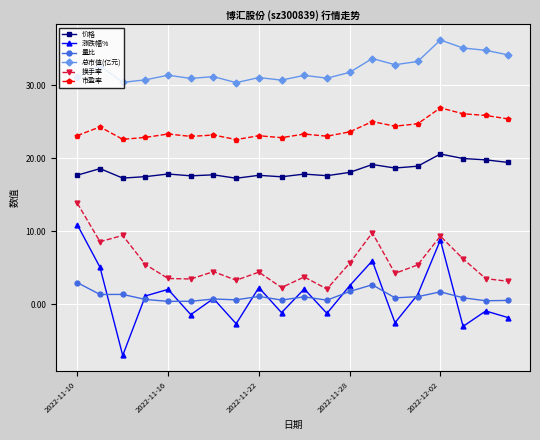

True or false: 总市值(亿元) and 涨跌幅% intersect in this chart.

False